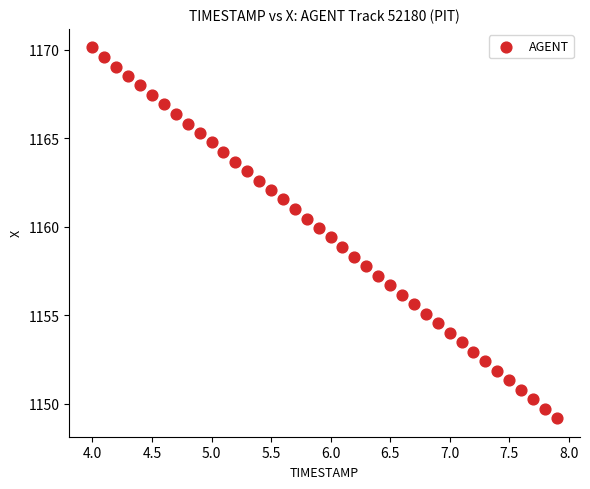

What is the range of X values (max minus min)?

3.9